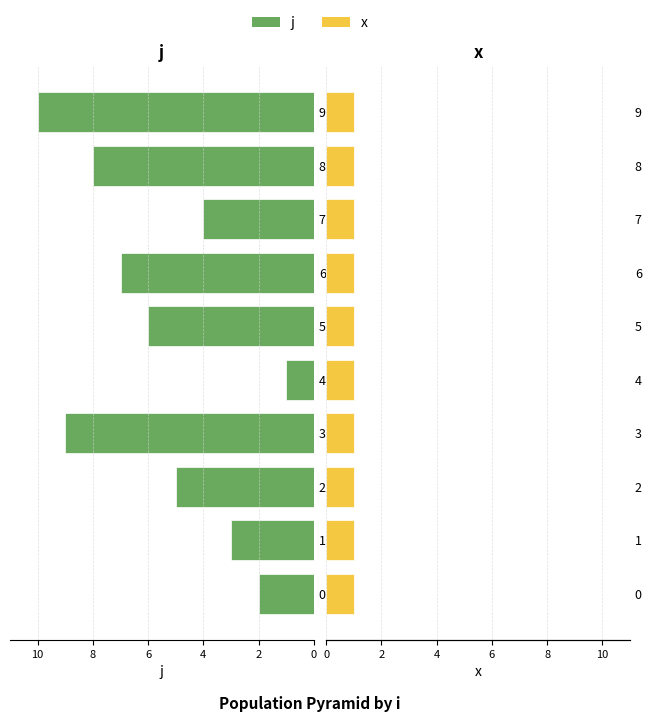

How many data points does each series have?

10